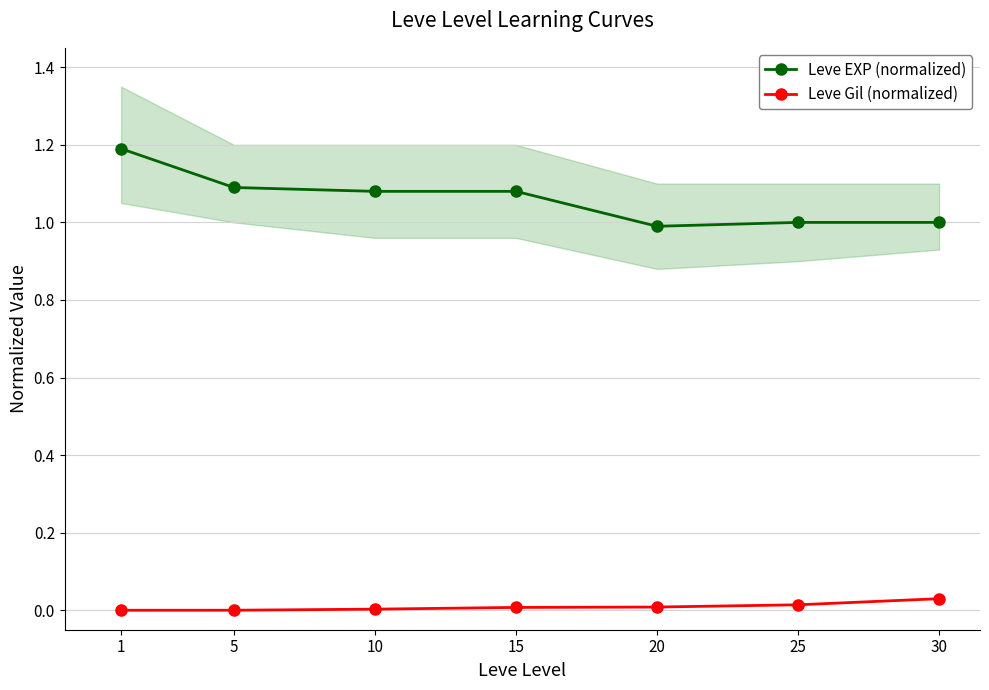

Reading left to right, extract all data points from this chart.

Leve EXP (normalized): 1.2	1.1	1.1	1.1	1.0	1.0	1.0
Leve Gil (normalized): 0.0	0.0	0.0	0.0	0.0	0.0	0.0